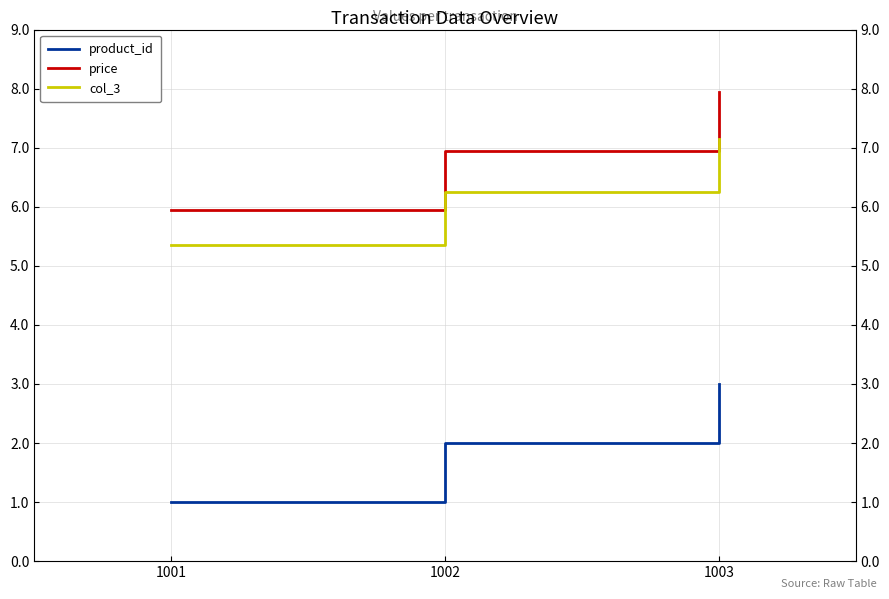

The value of product_id at 1001 is 1.6. True or false?

False